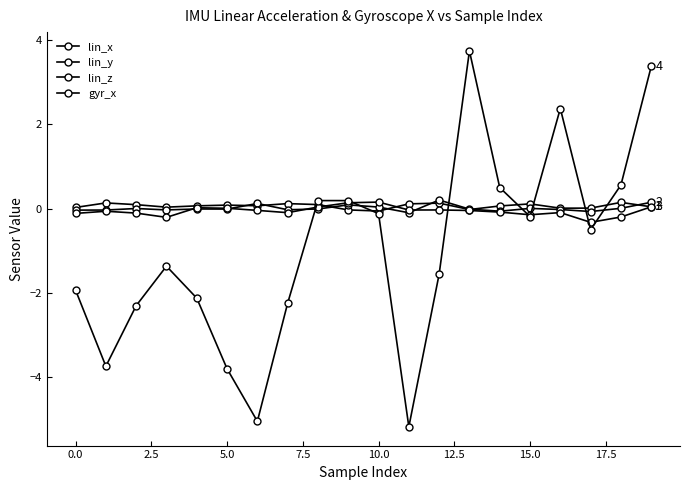

Does the chart have visible grid lines?

No